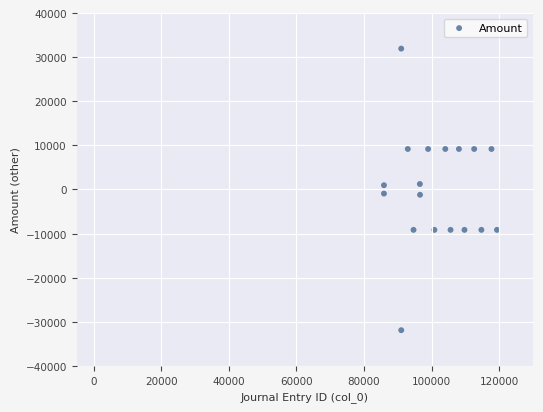

What is the range of Y values (max minus min)?

63846.0